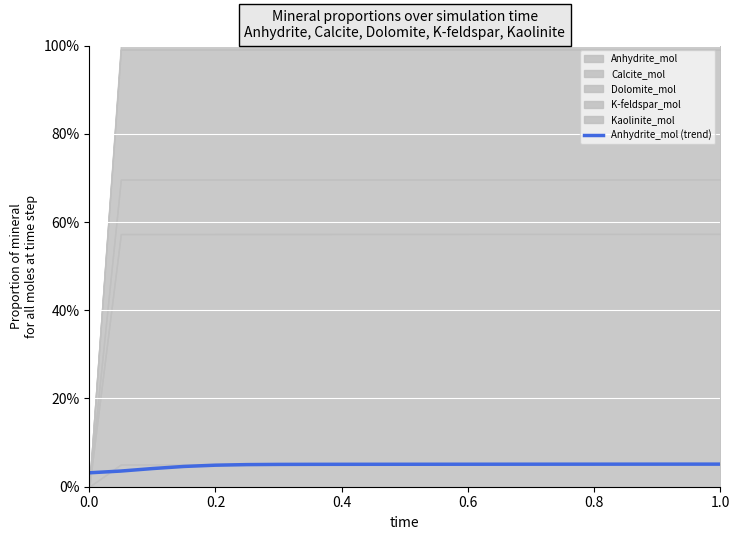

The chart shows a value of 0.0 at 0.2. True or false?

True